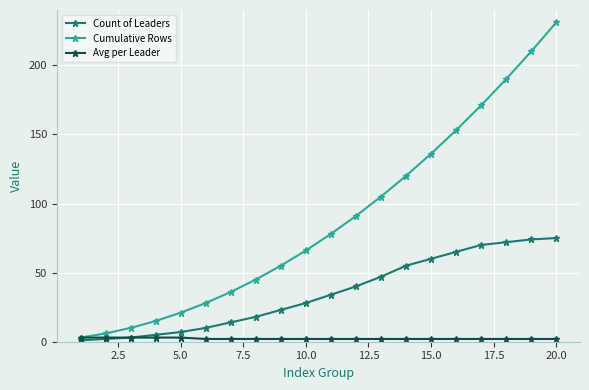

List the series in order of their overall mean, highest first.

Cumulative Rows, Count of Leaders, Avg per Leader